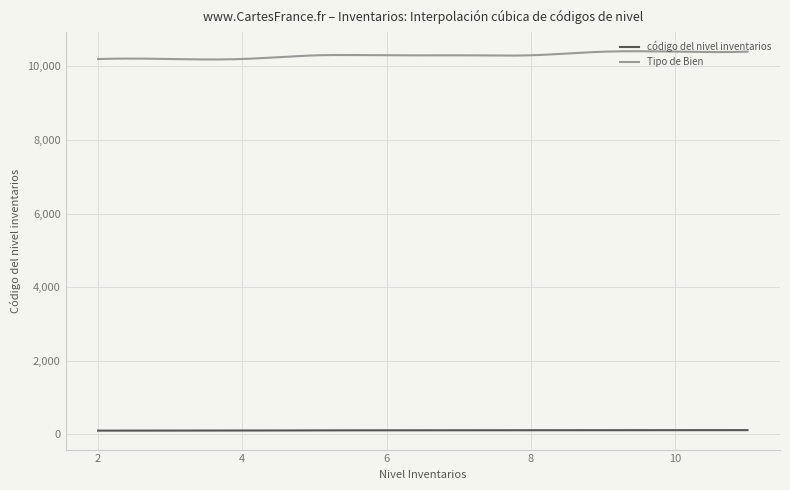

True or false: código del nivel inventarios and Tipo de Bien intersect in this chart.

False